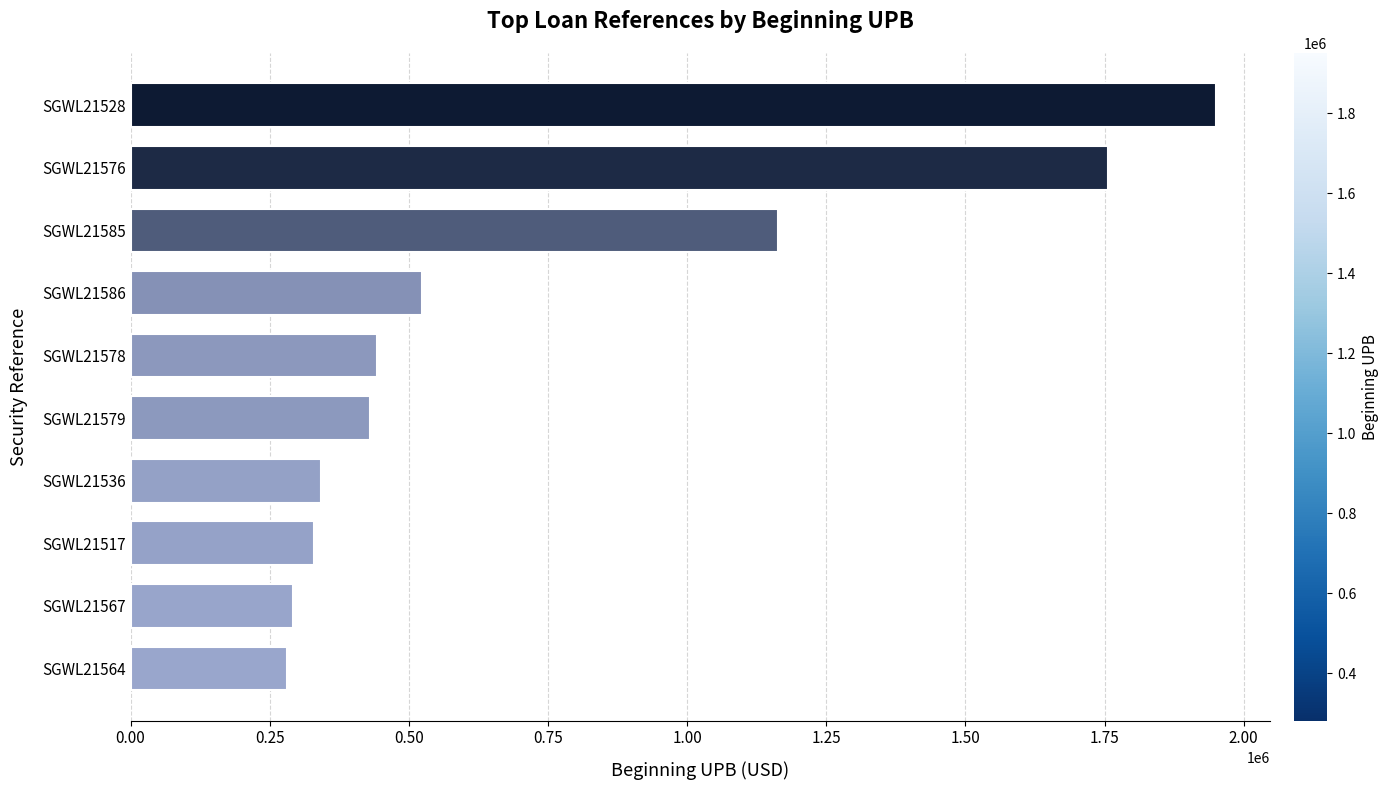

What is the average value?

751116.6